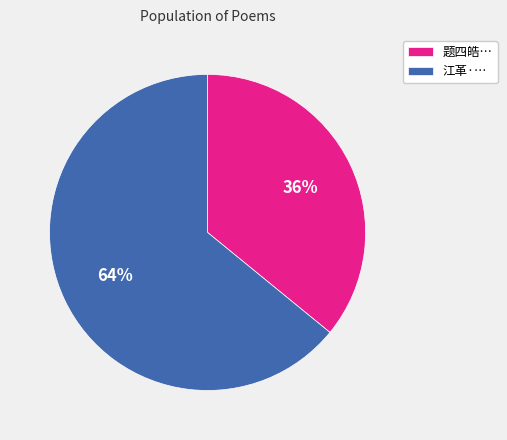

Is it true that 题四皓… is 36% of the pie?

True